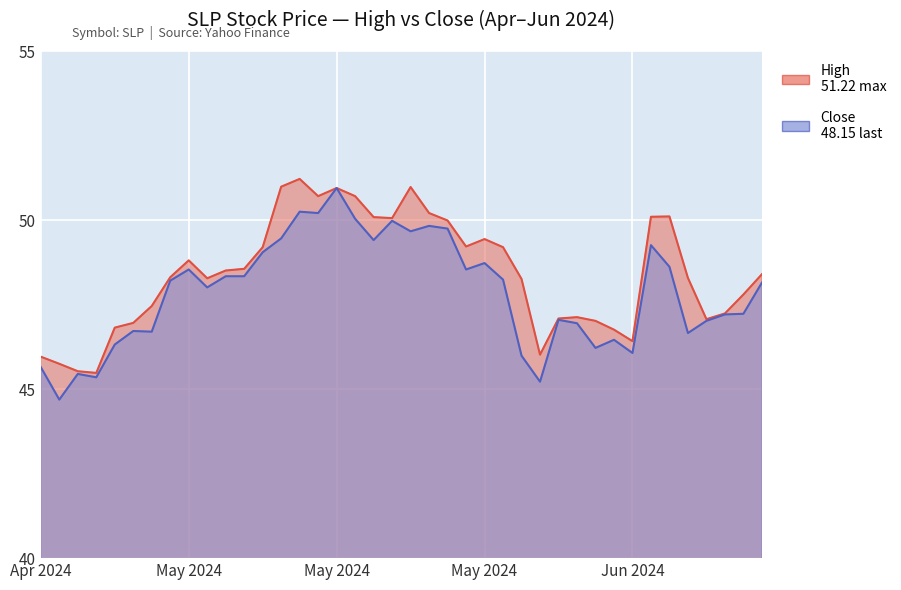

What is the greatest value displayed?

51.2